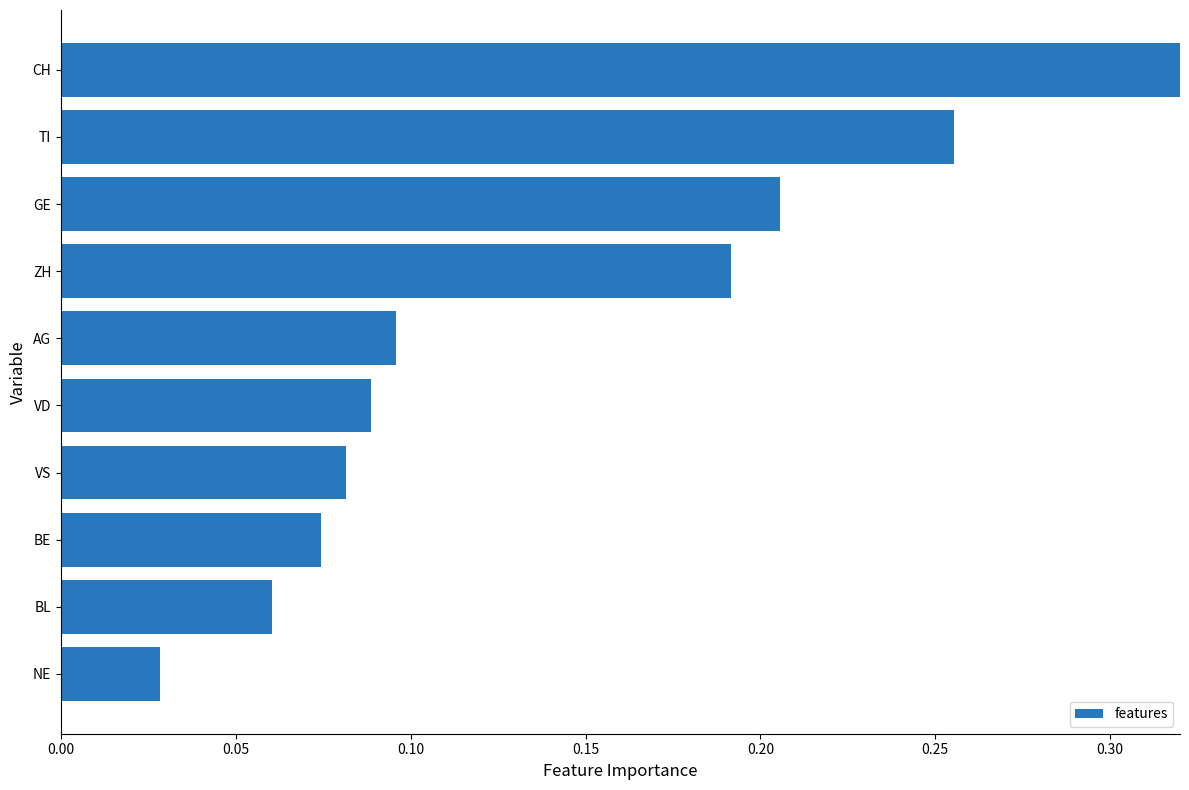

Which has a higher value, ZH or TI?

TI